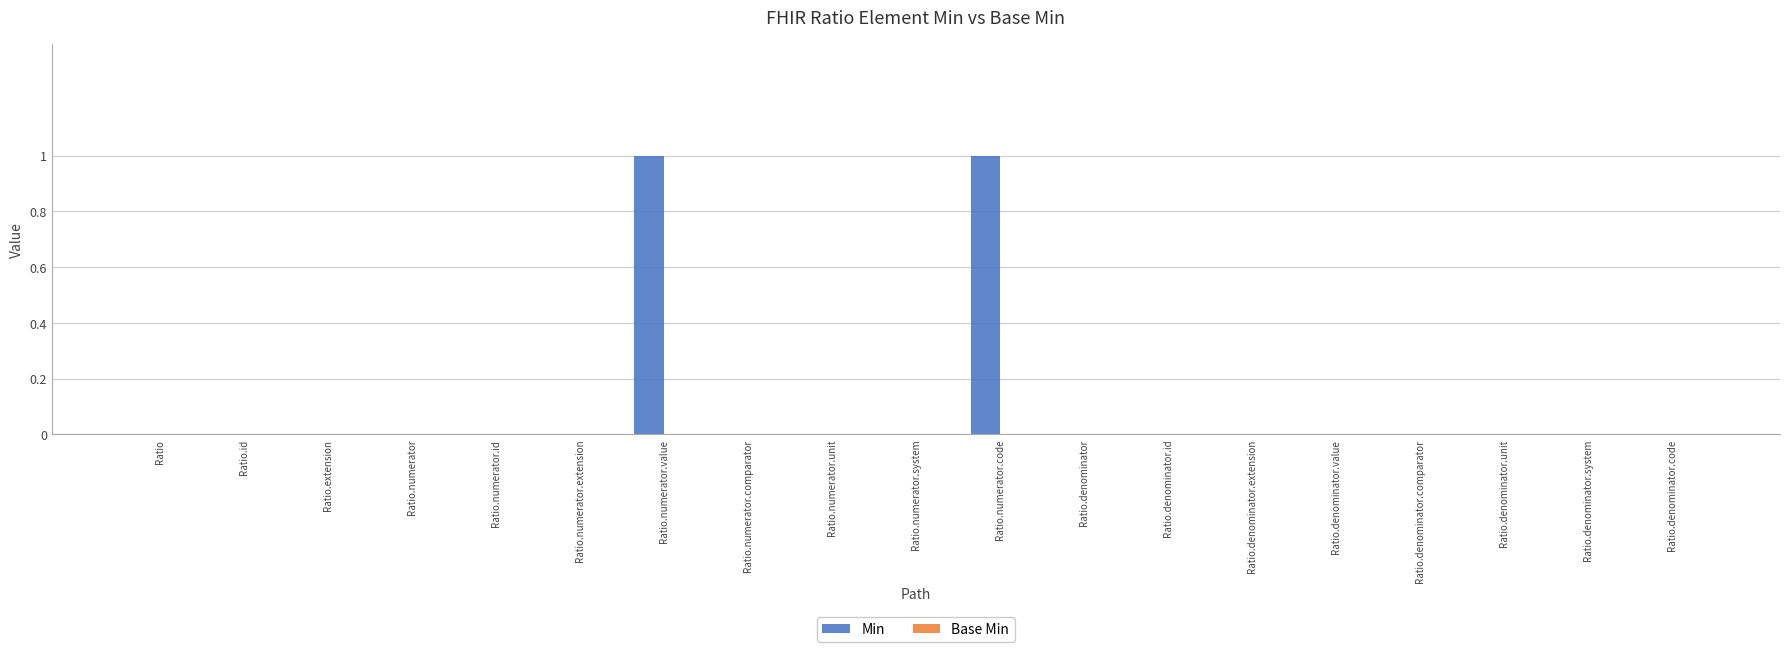

Reading left to right, list all the values displayed in this chart.

Ratio=0	Ratio.id=0	Ratio.extension=0	Ratio.numerator=0	Ratio.numerator.id=0	Ratio.numerator.extension=0	Ratio.numerator.value=1	Ratio.numerator.comparator=0	Ratio.numerator.unit=0	Ratio.numerator.system=0	Ratio.numerator.code=1	Ratio.denominator=0	Ratio.denominator.id=0	Ratio.denominator.extension=0	Ratio.denominator.value=0	Ratio.denominator.comparator=0	Ratio.denominator.unit=0	Ratio.denominator.system=0	Ratio.denominator.code=0